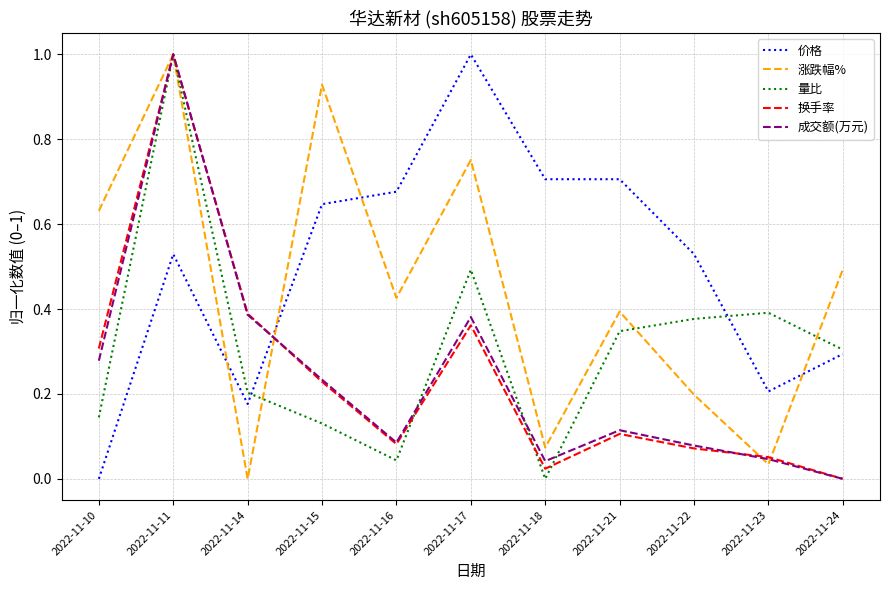

Which category has the highest value in the 换手率 series?

2022-11-11